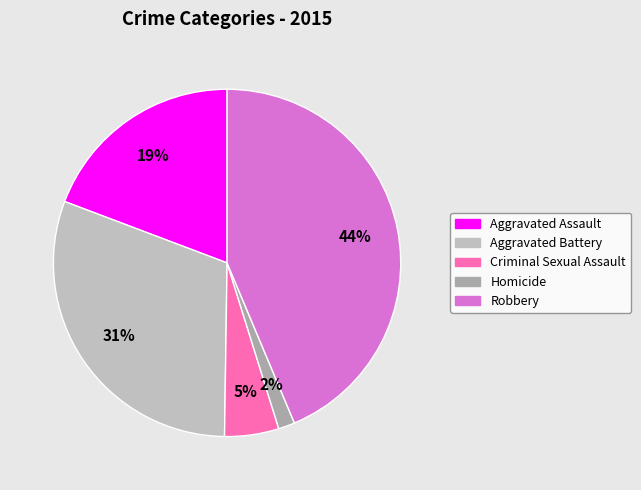

Which has a higher value, Criminal Sexual Assault or Robbery?

Robbery